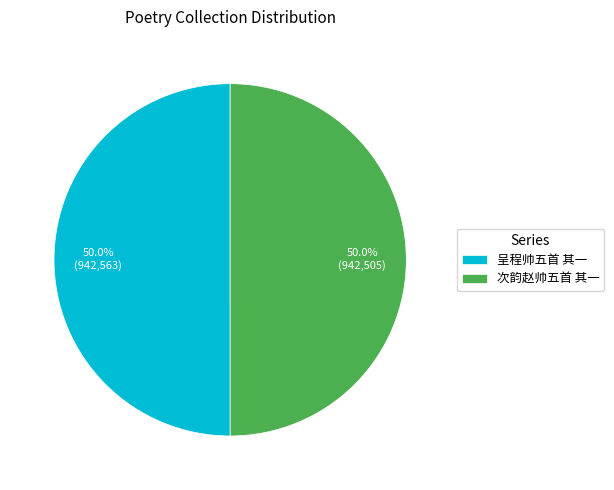

Approximately how many times larger is the value at 次韵赵帅五首 其一 compared to 呈程帅五首 其一?

1.0